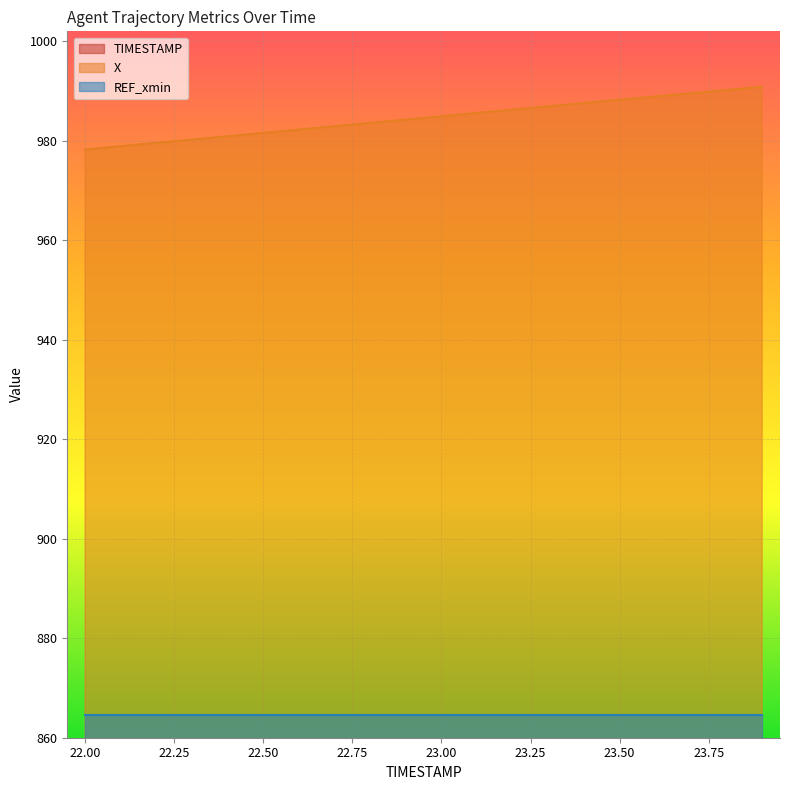

The X series shows 981.6 at 22.50. True or false?

True